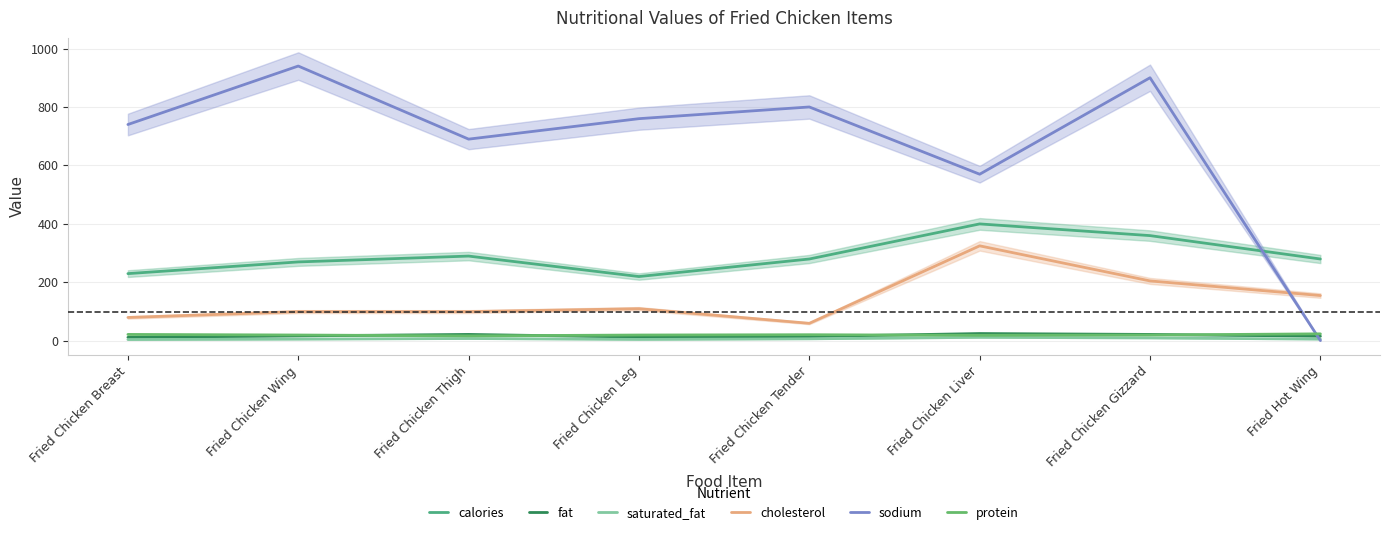

At which category does protein reach its first local valley?

Fried Chicken Thigh